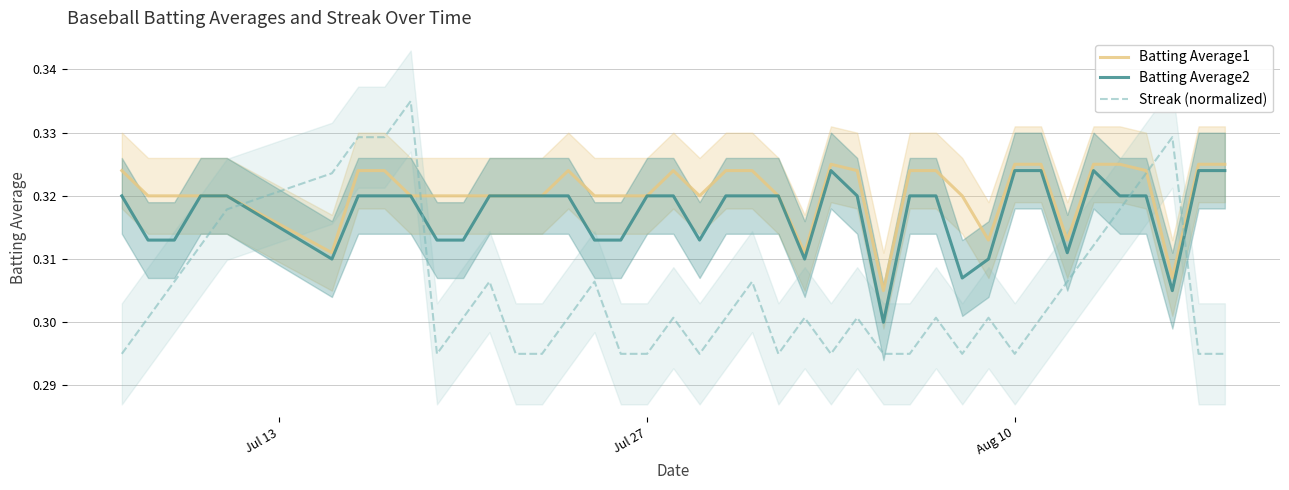

How many categories are shown in the chart?

40